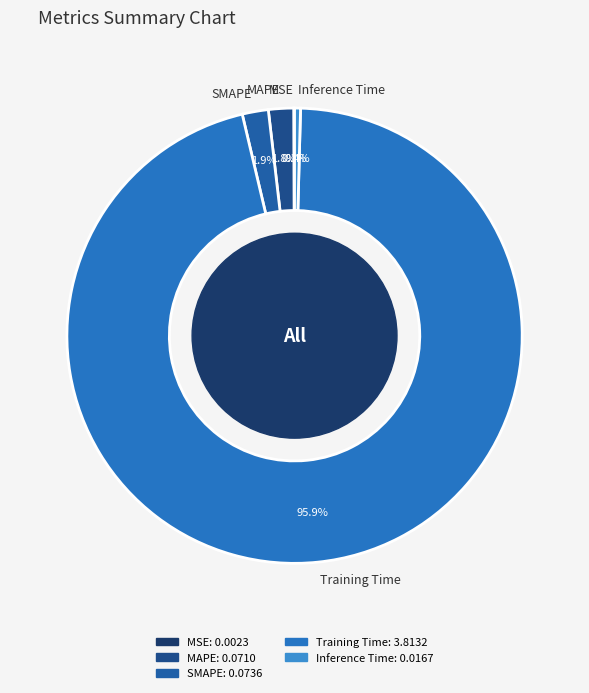

Which category has the biggest portion of the pie?

Training Time